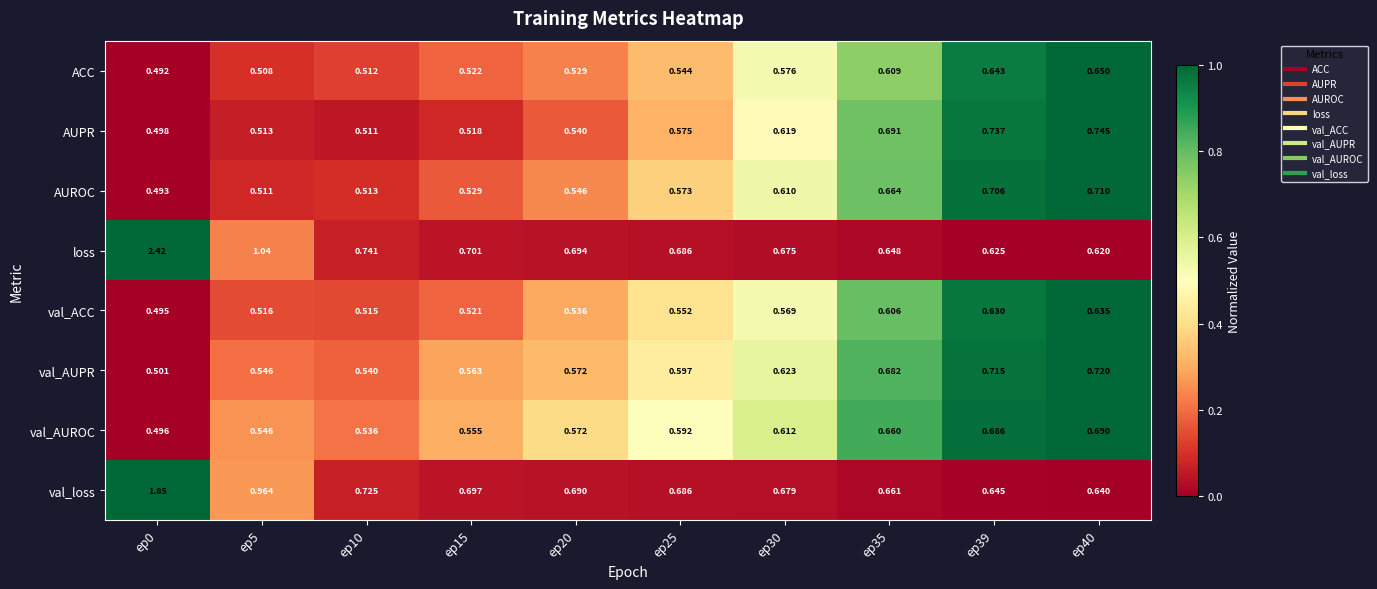

Rank the series at ep10 from lowest to highest value.

AUPR, ACC, AUROC, val_ACC, val_AUROC, val_AUPR, val_loss, loss